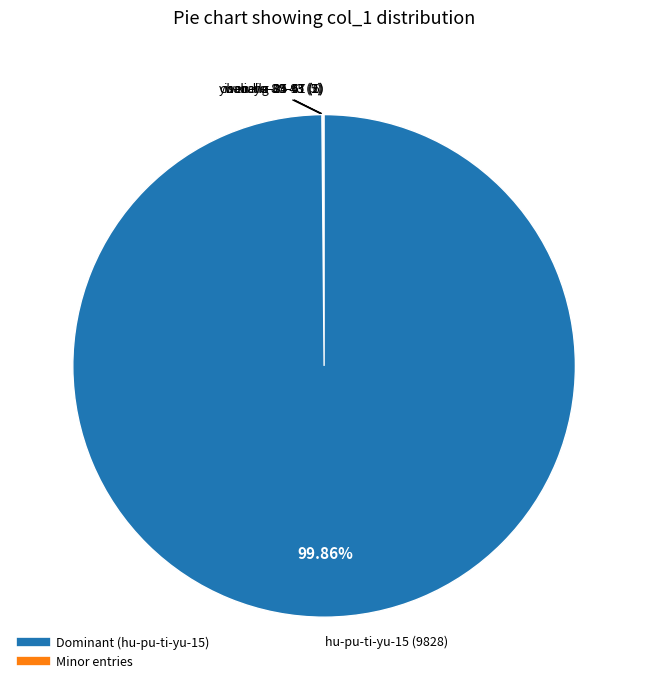

How many slices are in this pie chart?

5